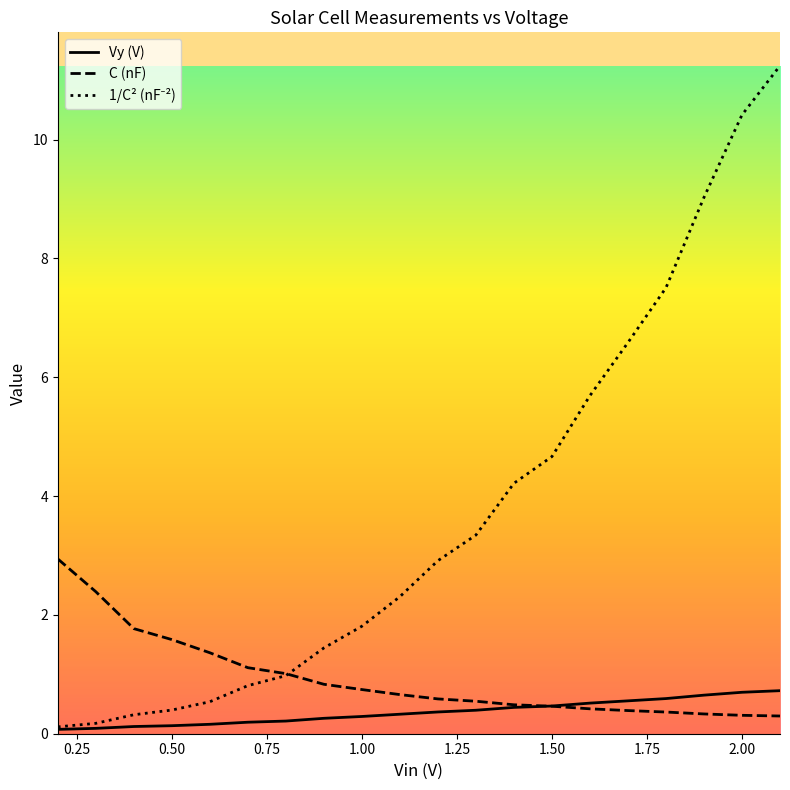

What is the highest value of the C (nF) series?

2.9